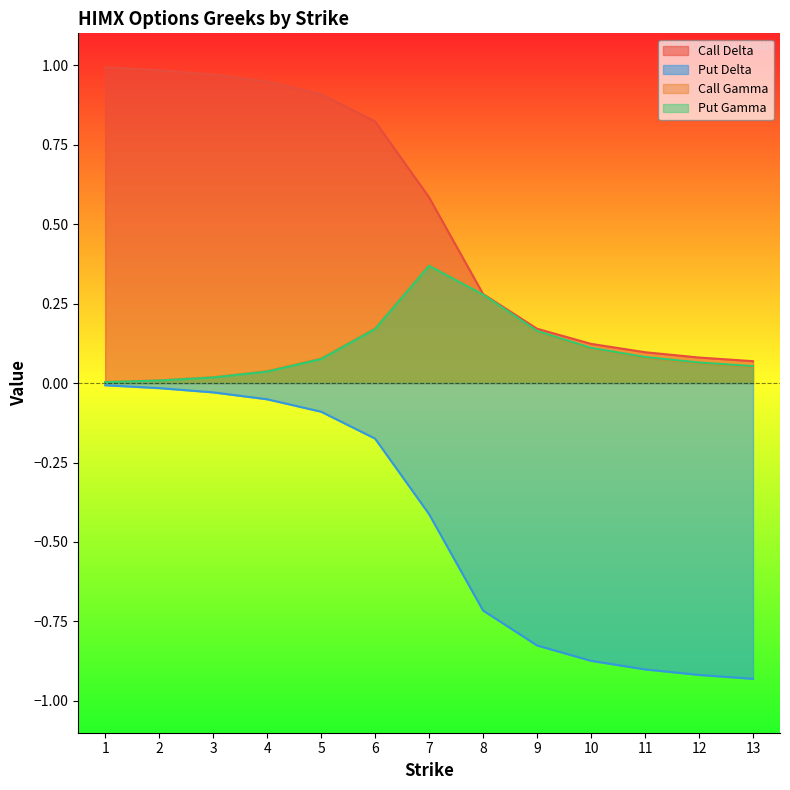

Rank the categories by Put Gamma value from highest to lowest.

7, 8, 6, 9, 10, 11, 5, 12, 13, 4, 3, 2, 1